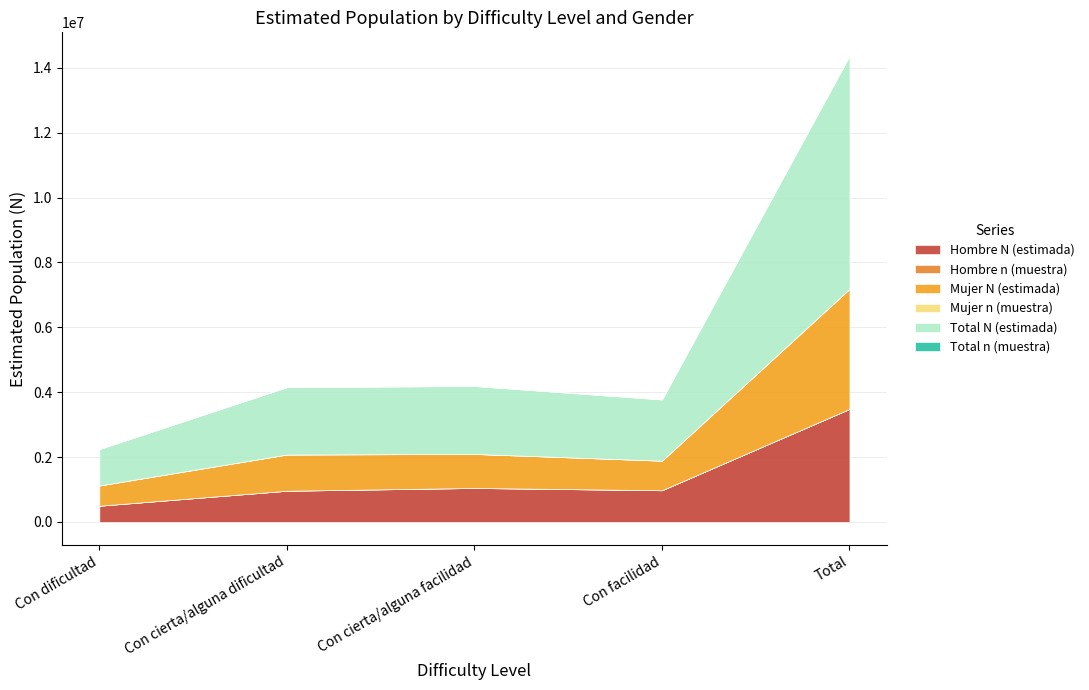

At which category is the sum across all series the highest?

Total